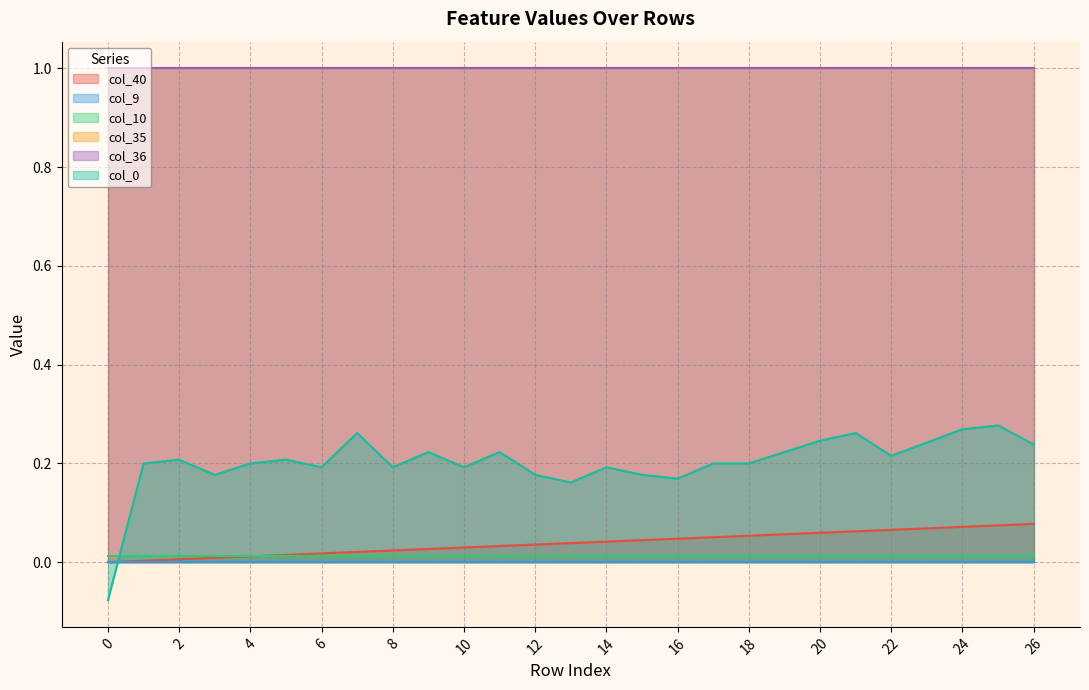

The value of col_40 at 26 is 0.1. True or false?

True